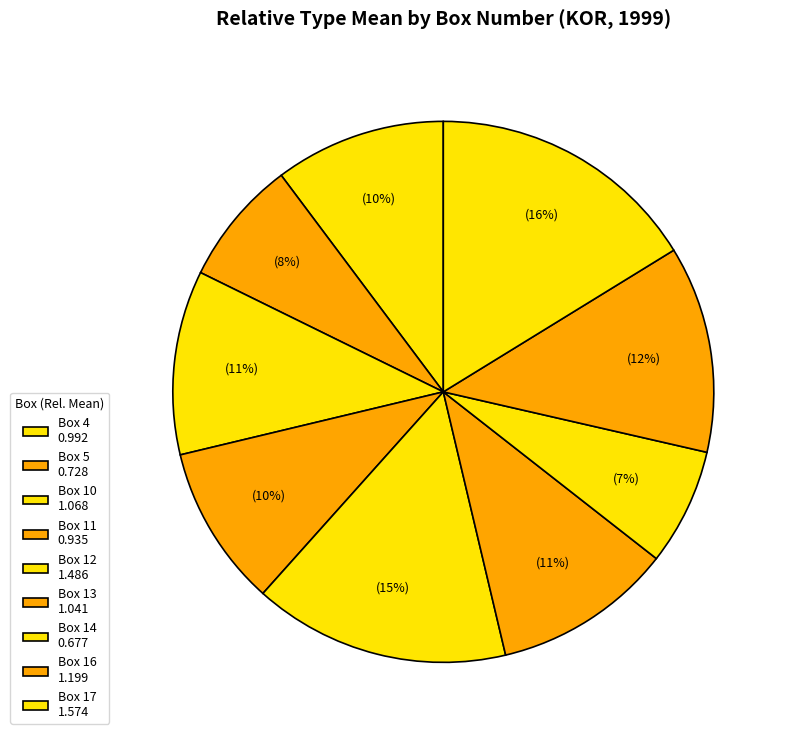

How many segments does this pie chart have?

9